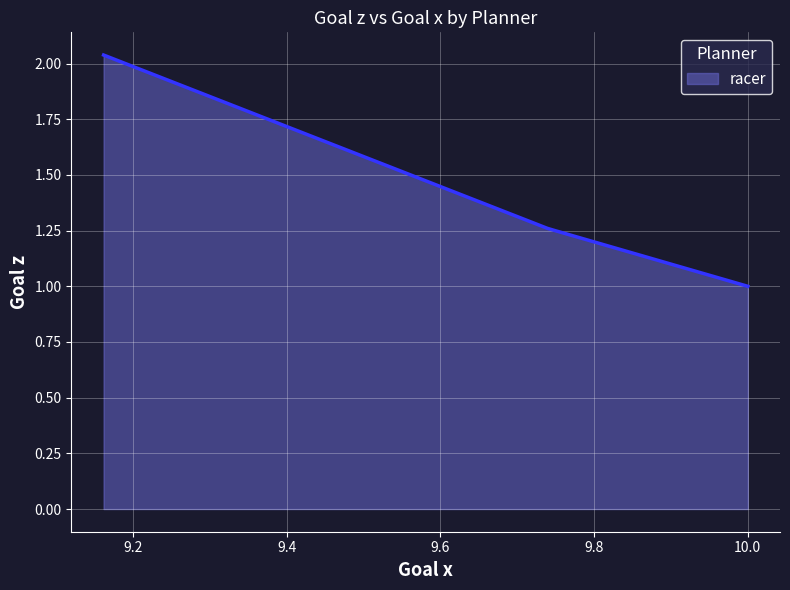

True or false: the data has more than 1 interior local peaks.

False